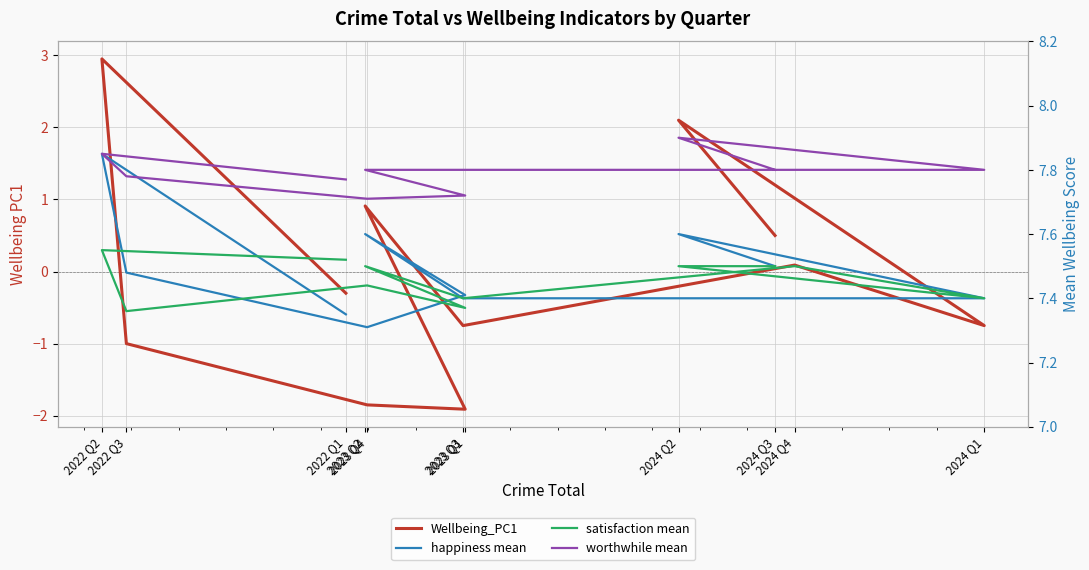

At which category does the chart reach its peak across all series?

2024 Q2